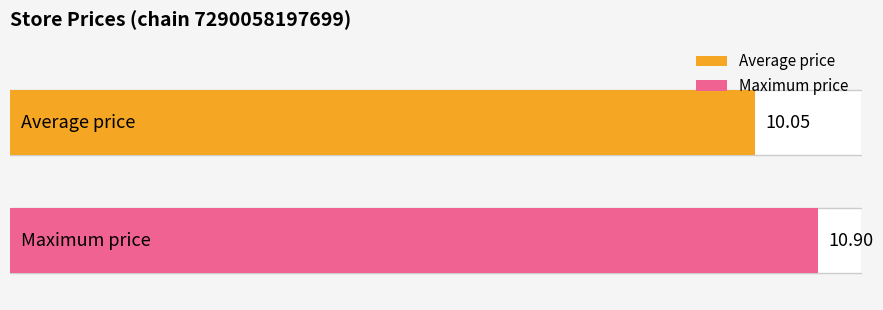

Are the bars horizontal?

Yes